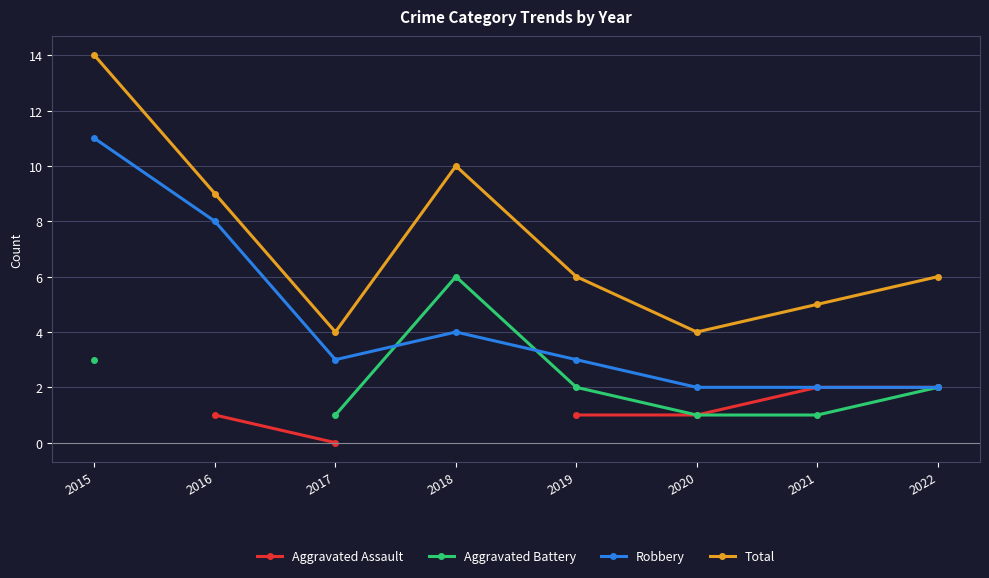

The Robbery series shows 1.2 at 2020. True or false?

False